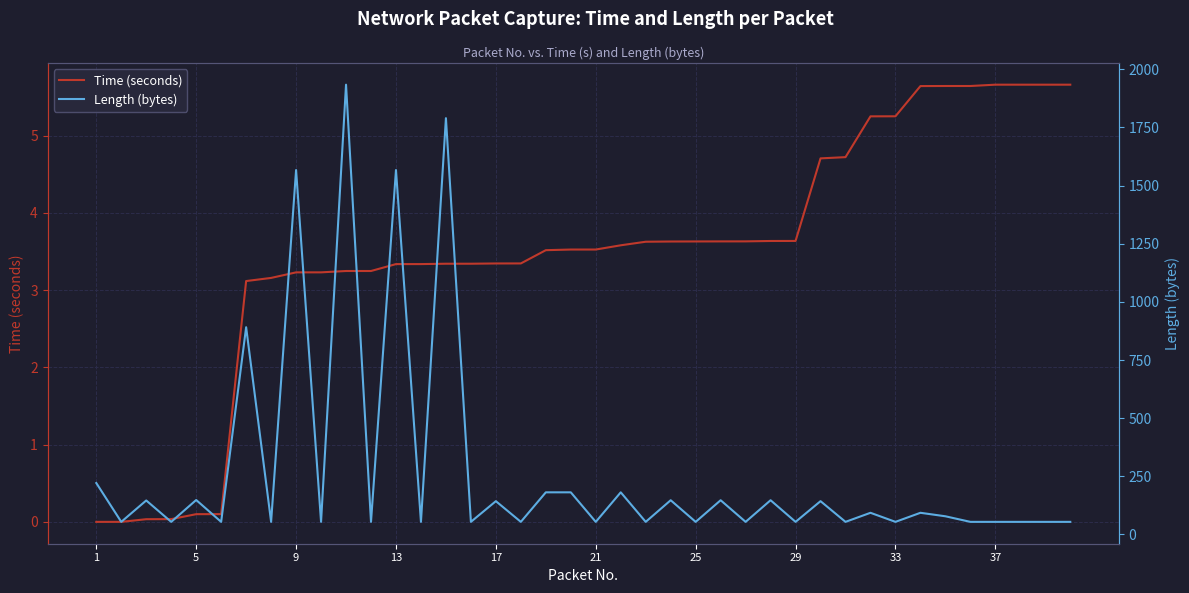

Which series has the largest range (max minus min)?

Length (bytes)